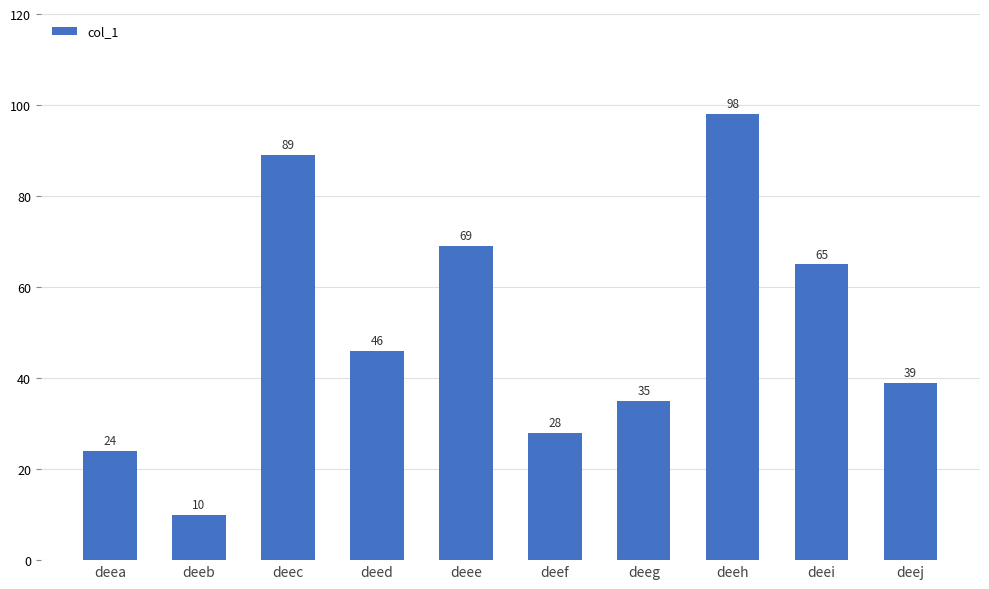

How many bars are there in total?

10